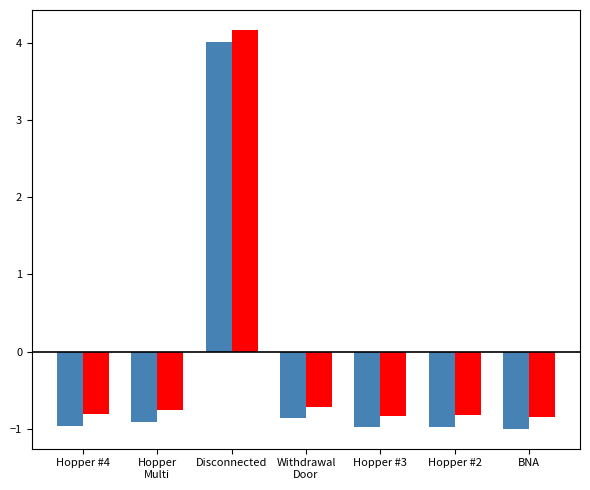

What is the total value across all series at Disconnected?

8.2